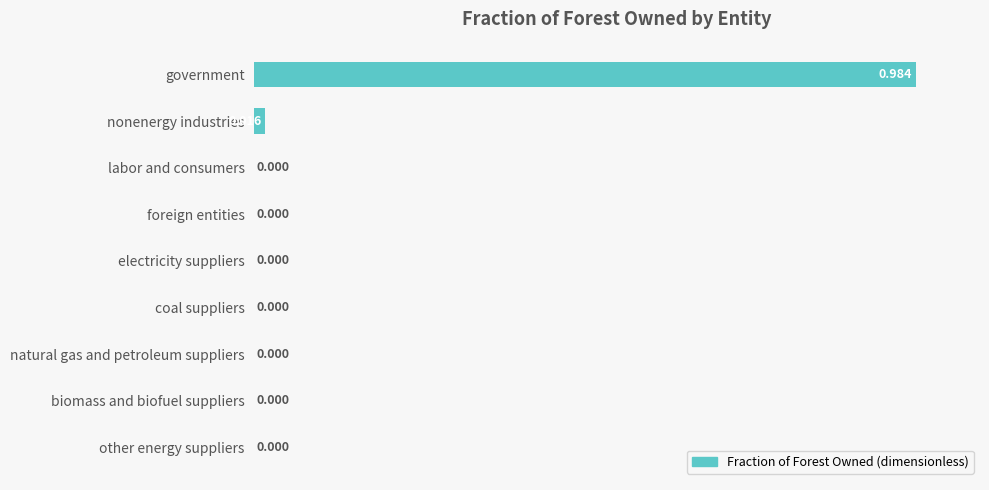

Which label corresponds to the largest value in the chart?

government